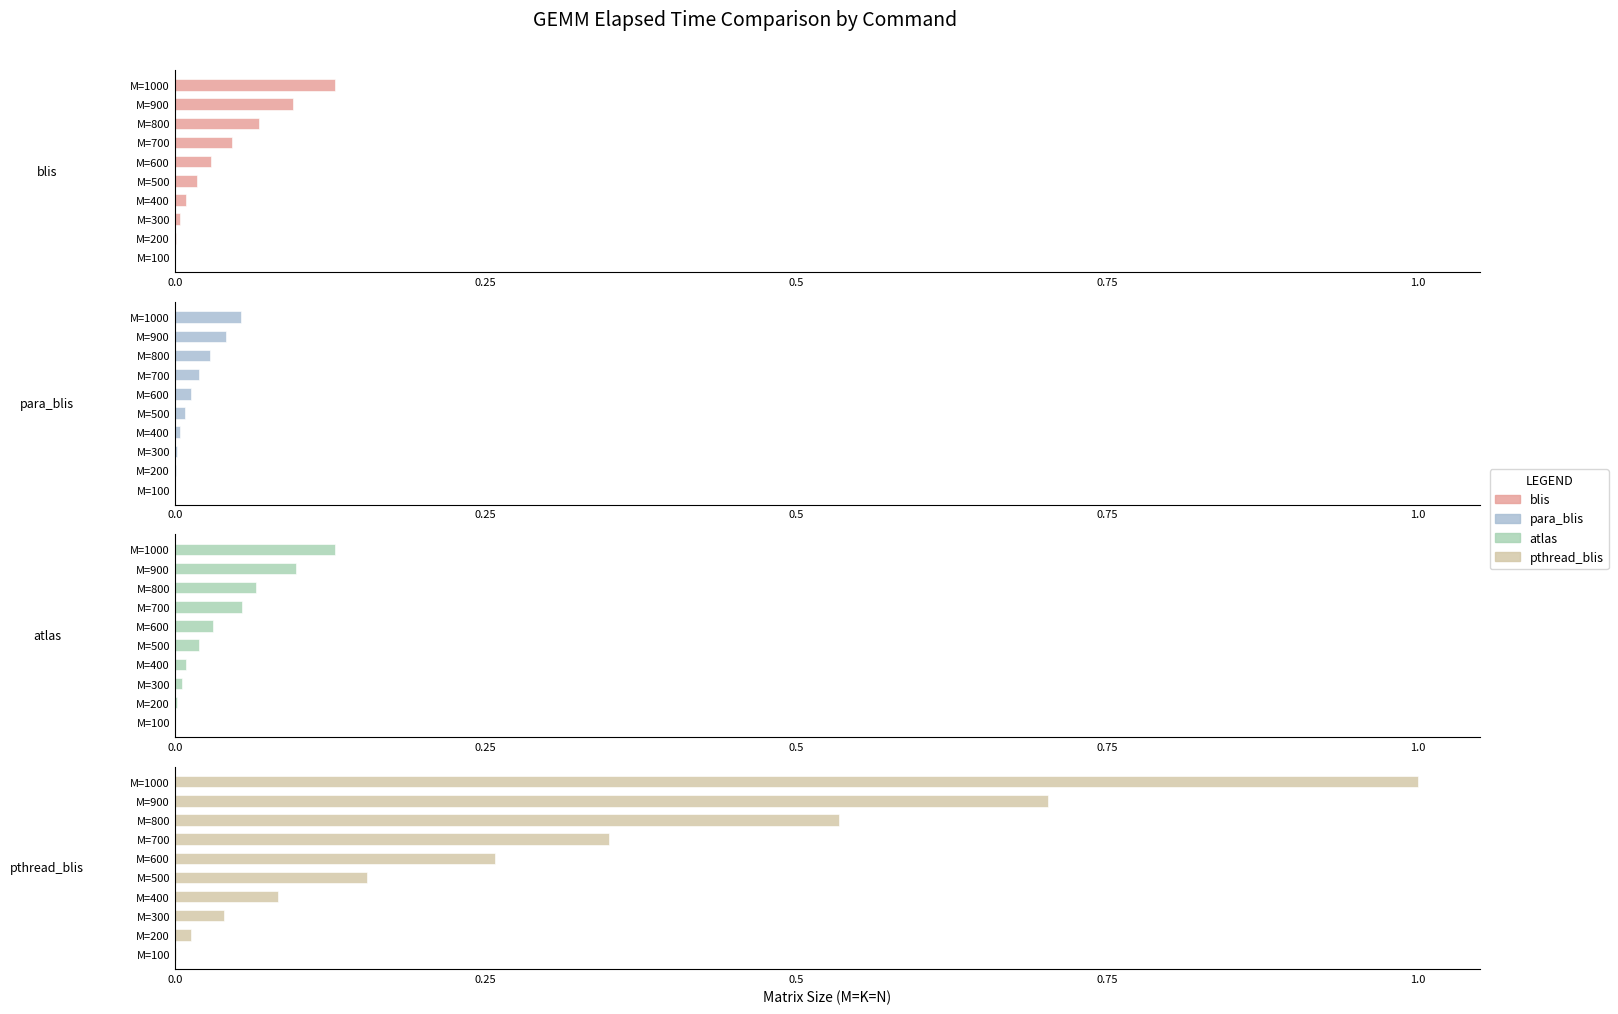

What is the difference between the maximum and minimum values in the blis series?

0.1